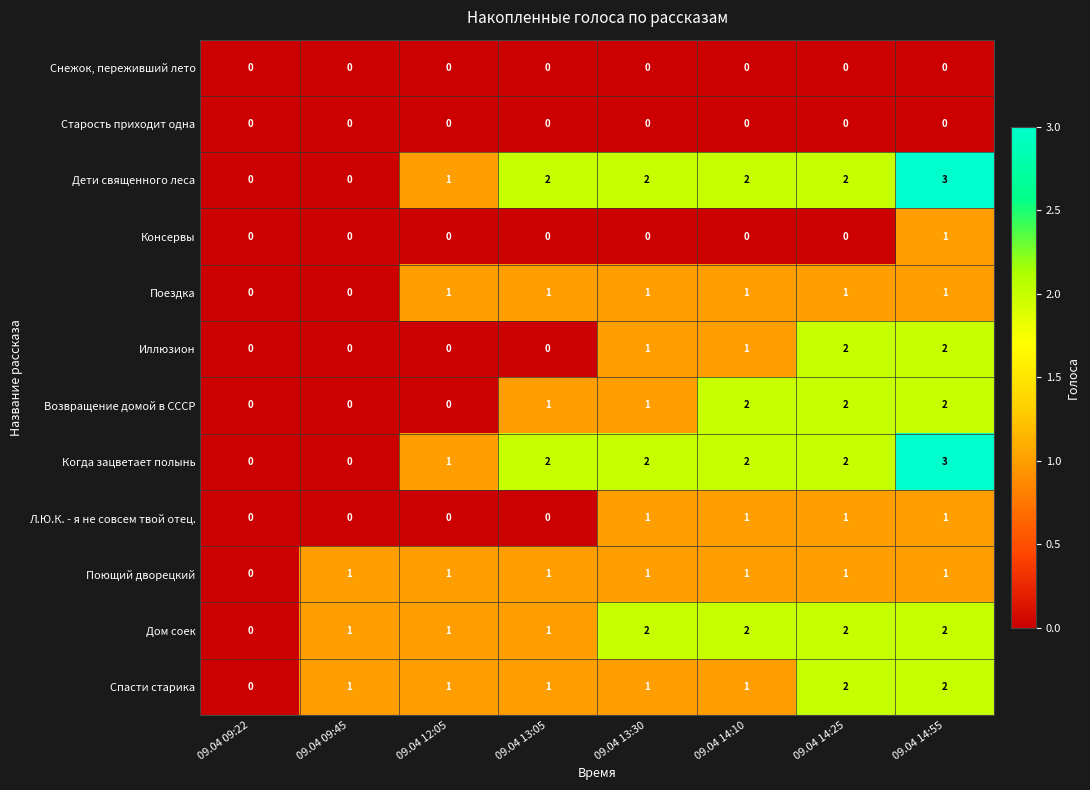

Where is Поющий дворецкий nearest to the value 0?

09.04 09:22